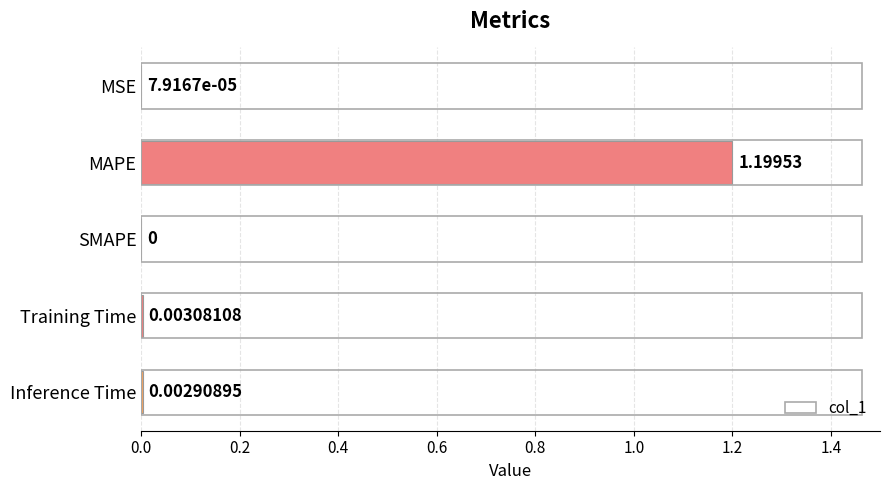

Which category has the highest value across all series?

MAPE